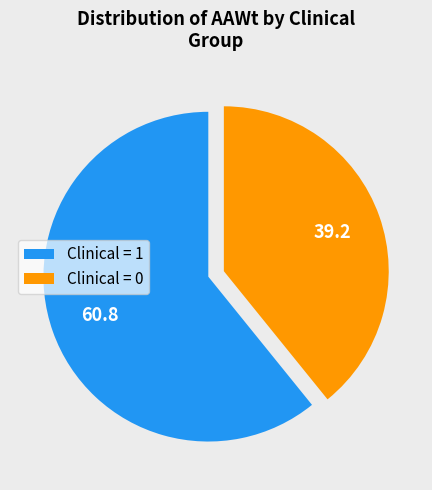

Is it true that Clinical = 0 is 25% of the pie?

False